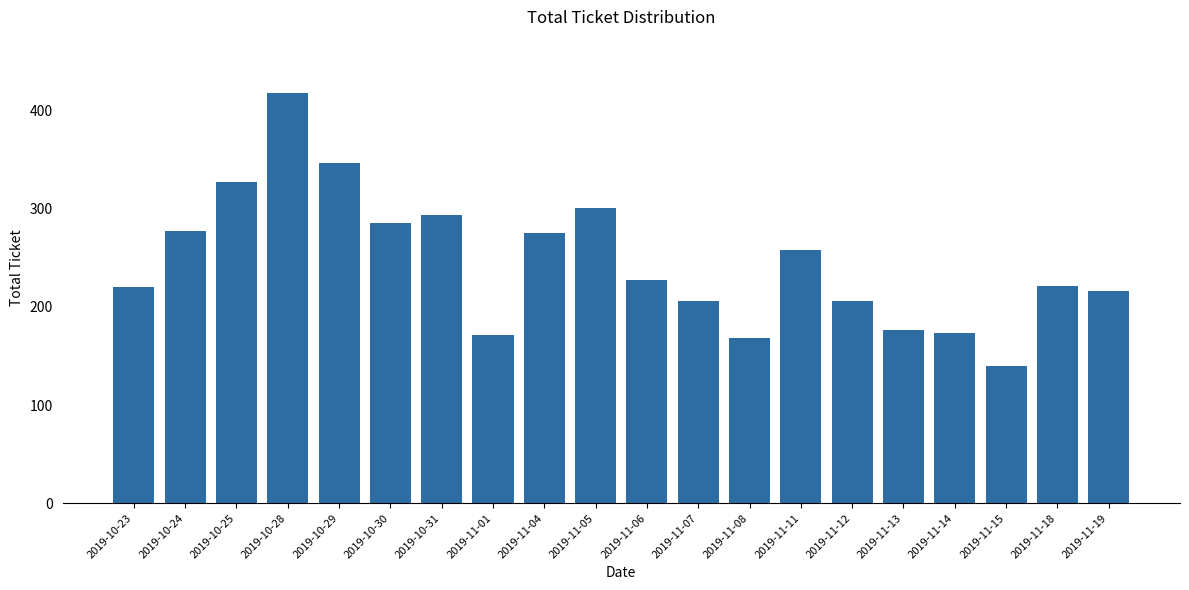

Read the value at 2019-10-23.

220